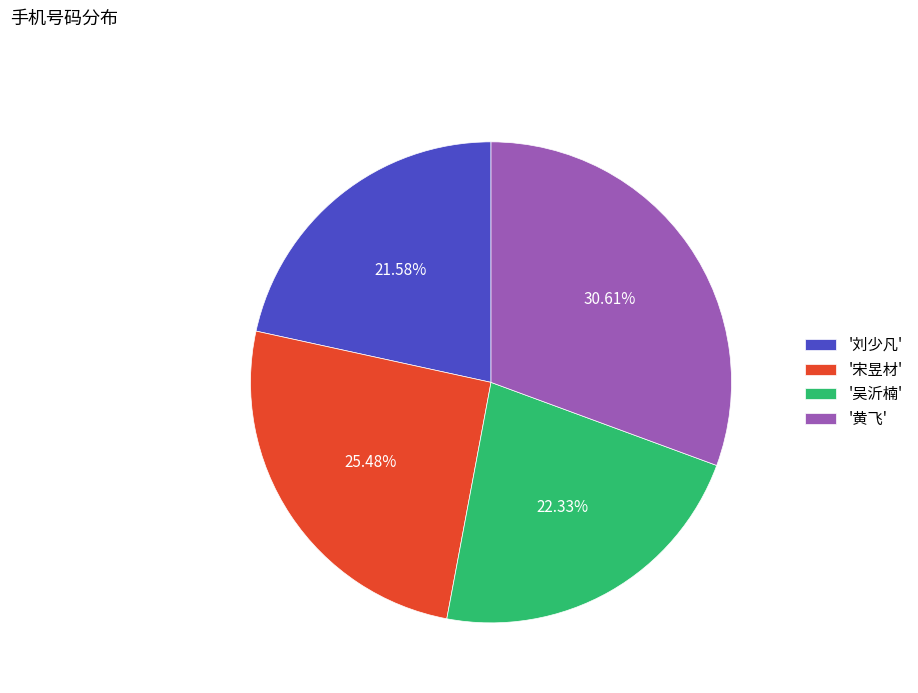

Rank the categories by value from highest to lowest.

'黄飞', '宋昱材', '吴沂楠', '刘少凡'